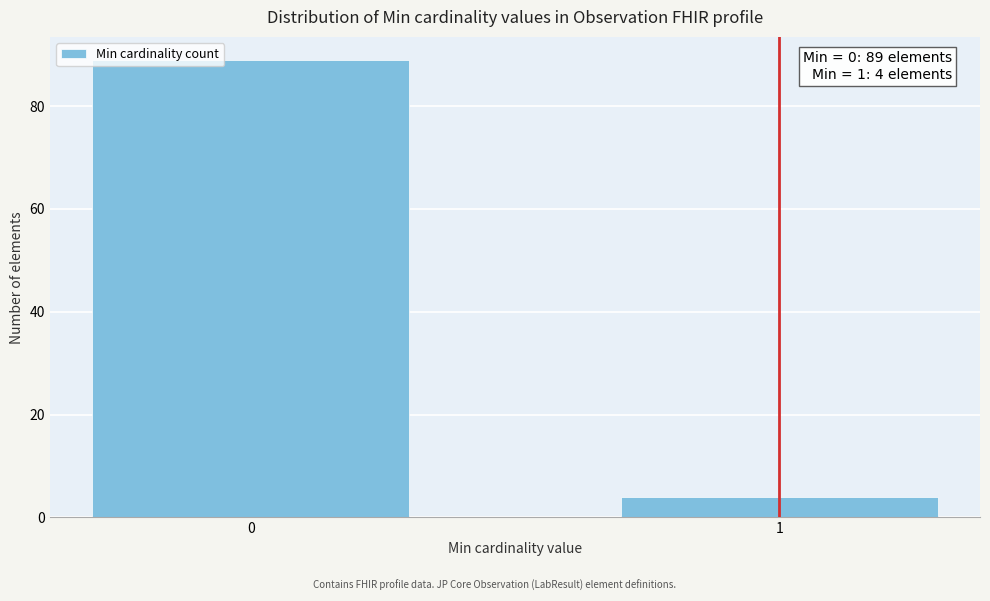

Reading left to right, list all the values displayed in this chart.

89	4